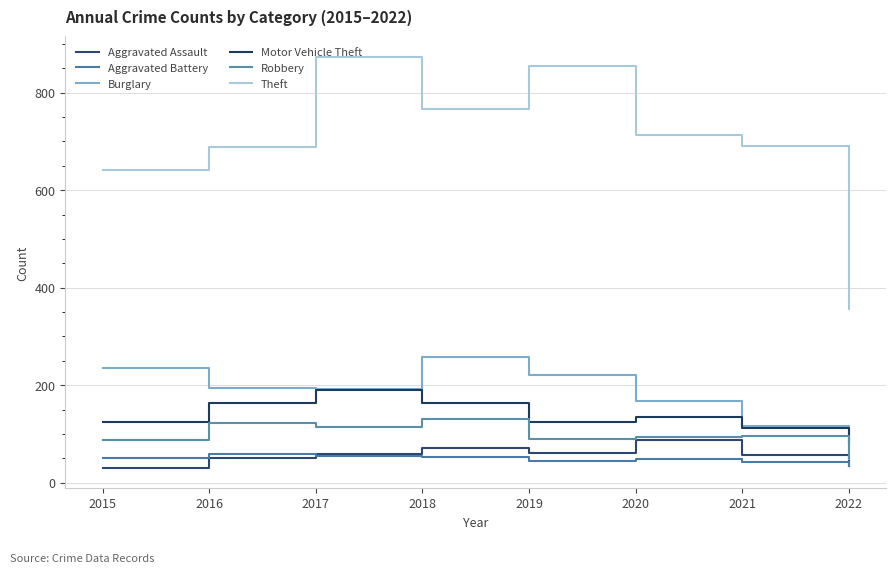

List the series in order of their peak value, highest first.

Theft, Burglary, Motor Vehicle Theft, Robbery, Aggravated Assault, Aggravated Battery